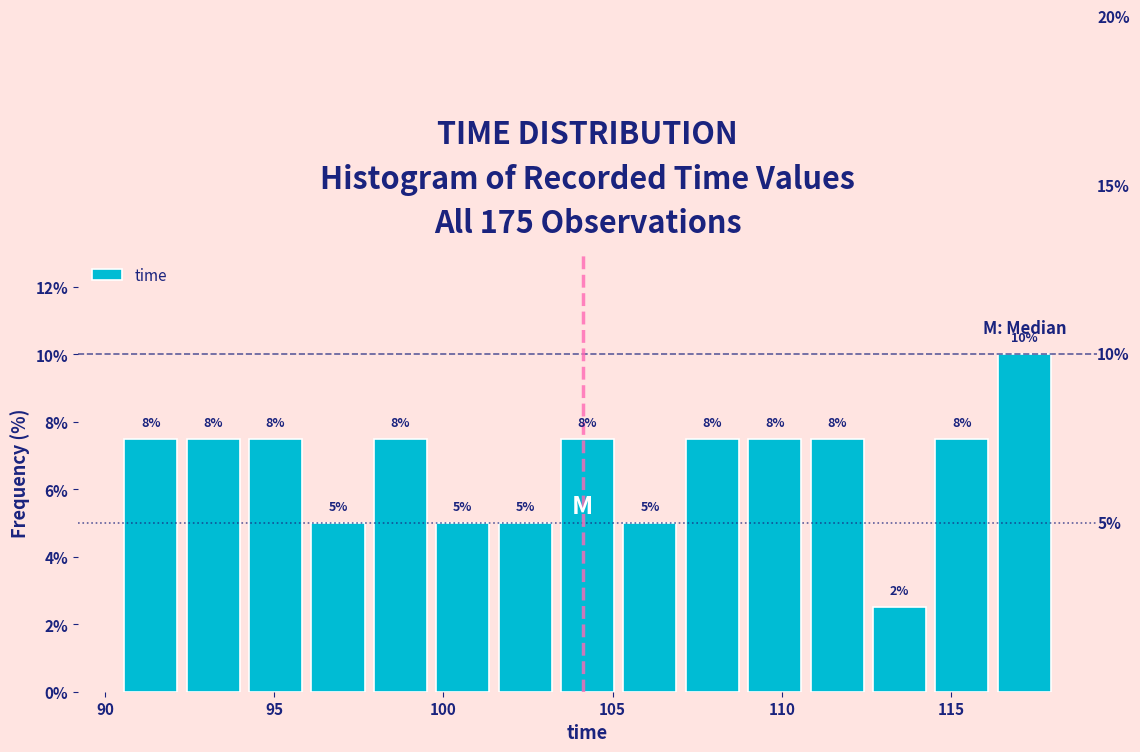

Read against the x-axis, roughly where is the centre of the tallest bar?

117.0